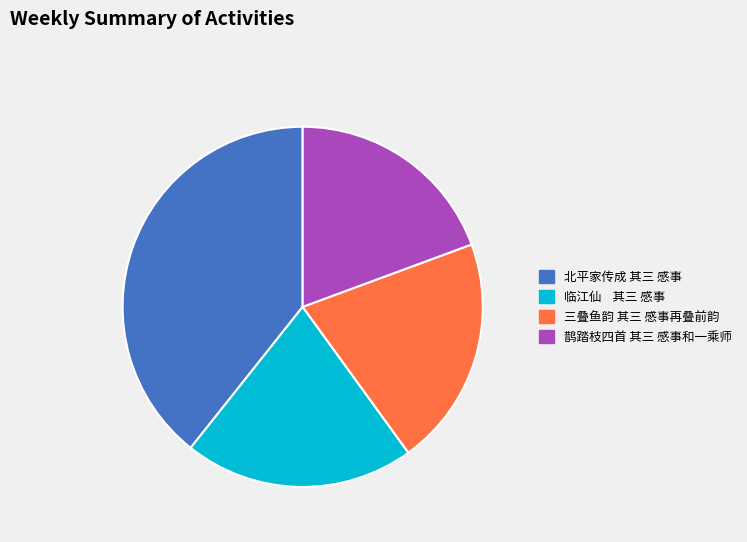

How many segments does this pie chart have?

4